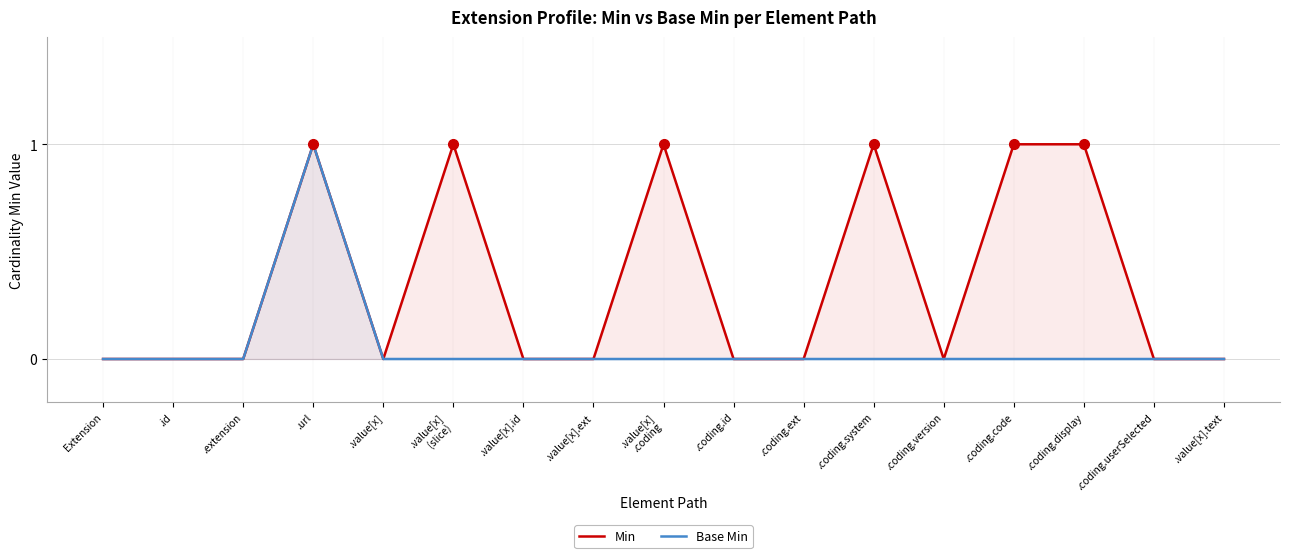

Reading left to right, what are all the values shown in this chart?

Min: 0	0	0	1	0	1	0	0	1	0	0	1	0	1	1	0	0
Base Min: 0	0	0	1	0	0	0	0	0	0	0	0	0	0	0	0	0